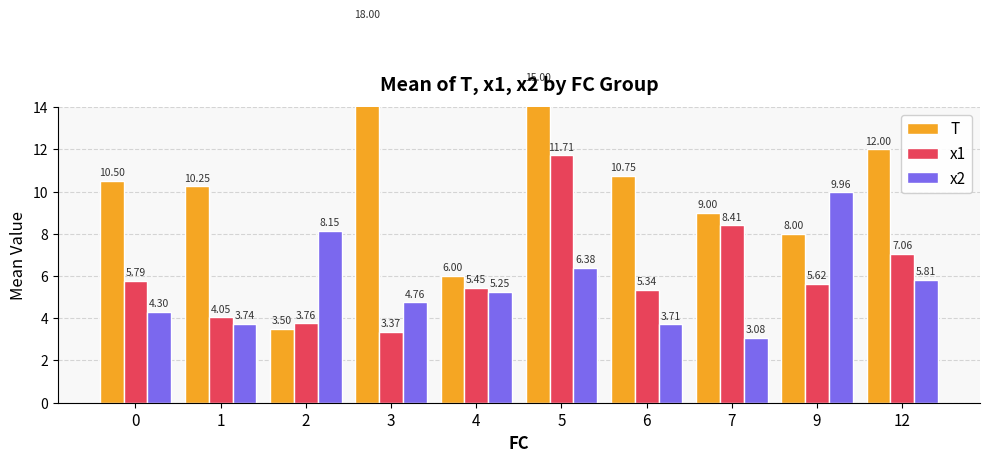

Reading left to right, transcribe all the data shown in this chart.

T: 0=10.5	1=10.2	2=3.5	3=18.0	4=6.0	5=15.0	6=10.8	7=9.0	9=8.0	12=12.0
x1: 0=5.8	1=4.0	2=3.8	3=3.4	4=5.5	5=11.7	6=5.3	7=8.4	9=5.6	12=7.1
x2: 0=4.3	1=3.7	2=8.1	3=4.8	4=5.2	5=6.4	6=3.7	7=3.1	9=10.0	12=5.8